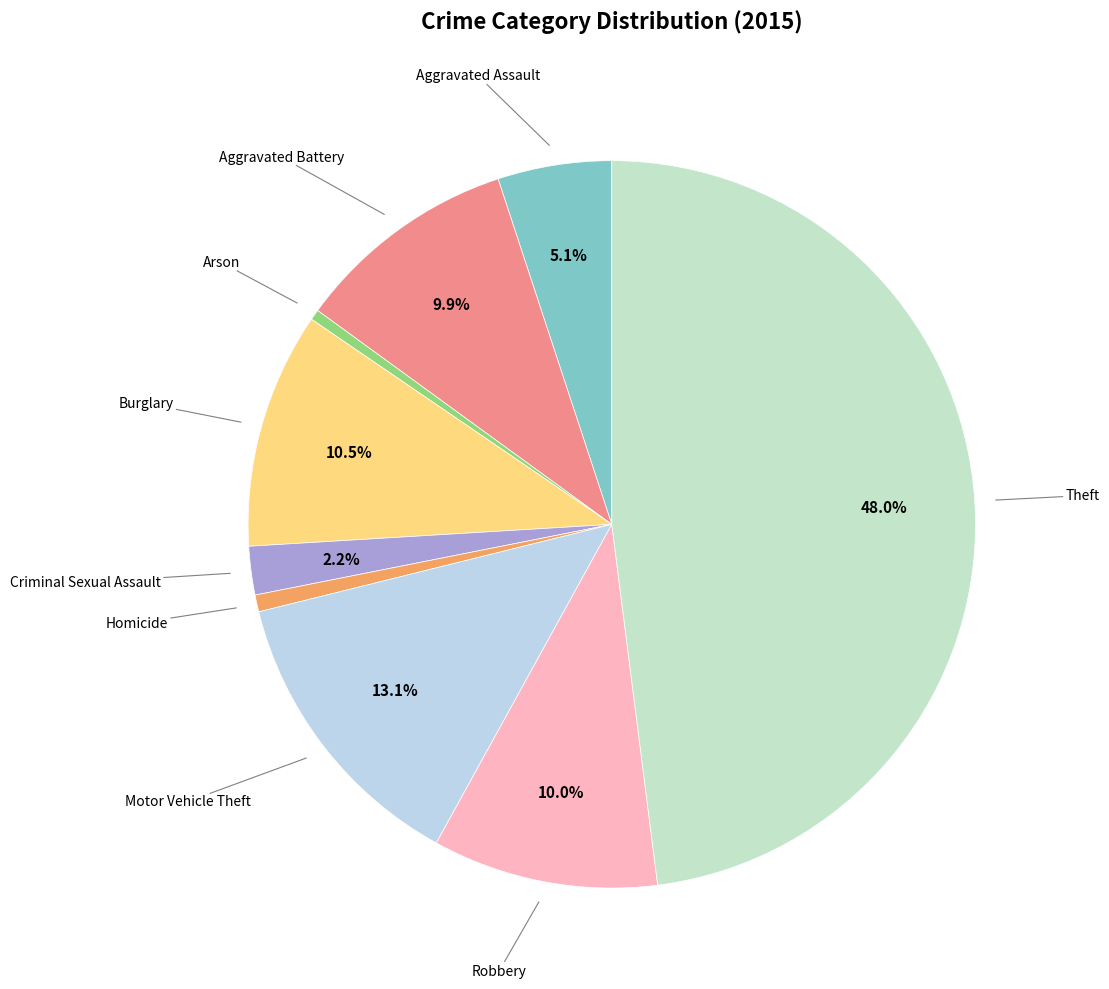

How many segments does this pie chart have?

9